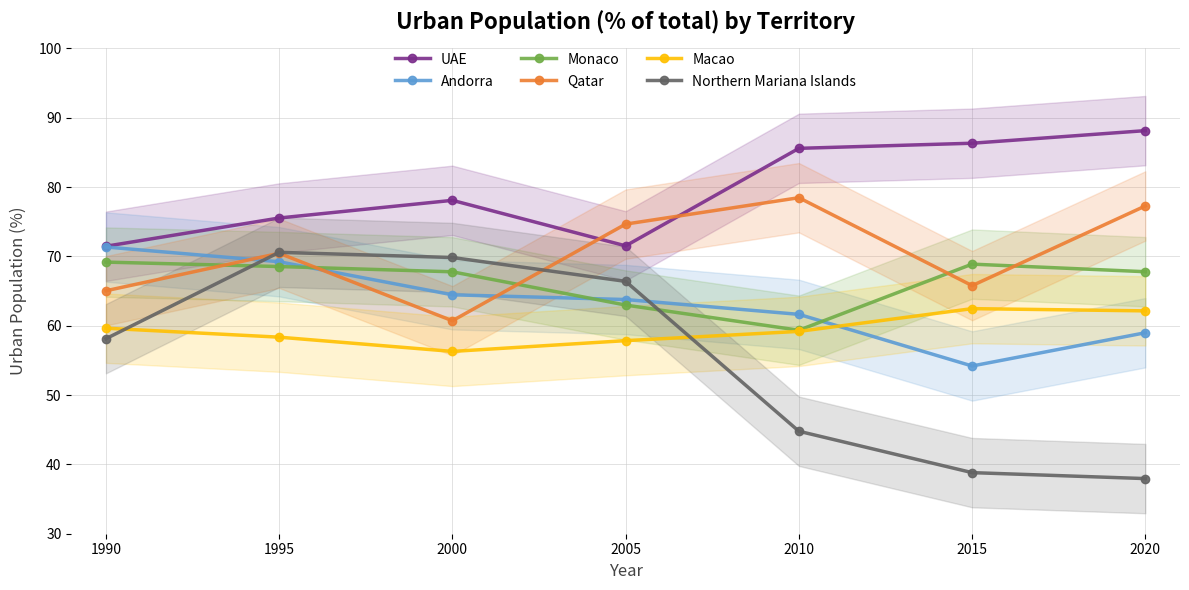

The UAE series shows 107.8 at 1995. True or false?

False